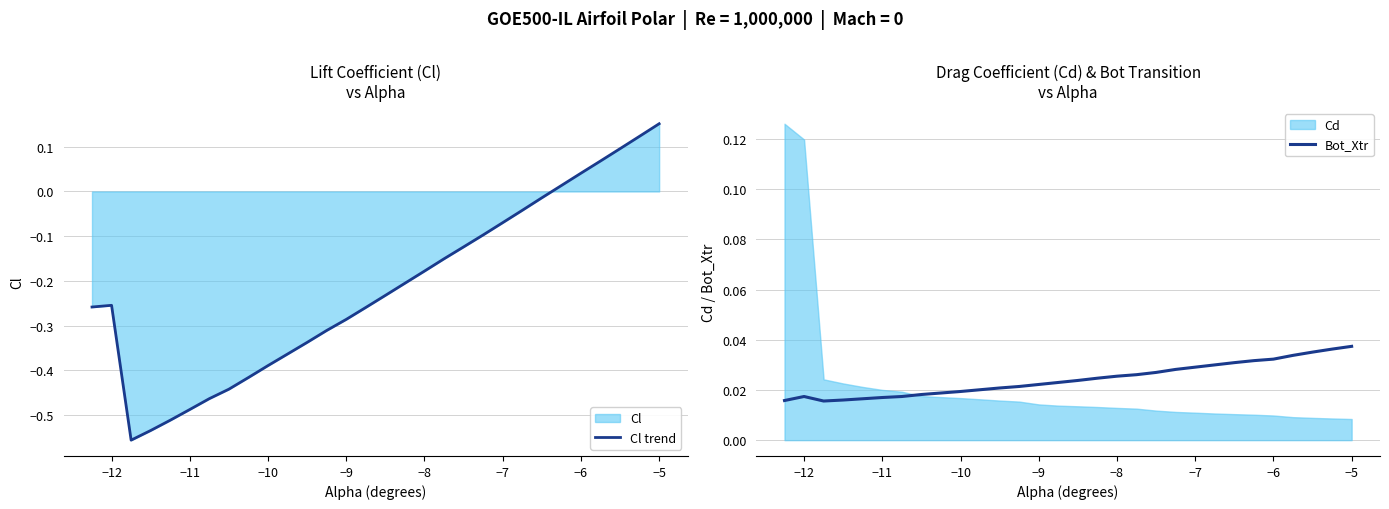

The Cl trend series shows -0.2 at −11. True or false?

False